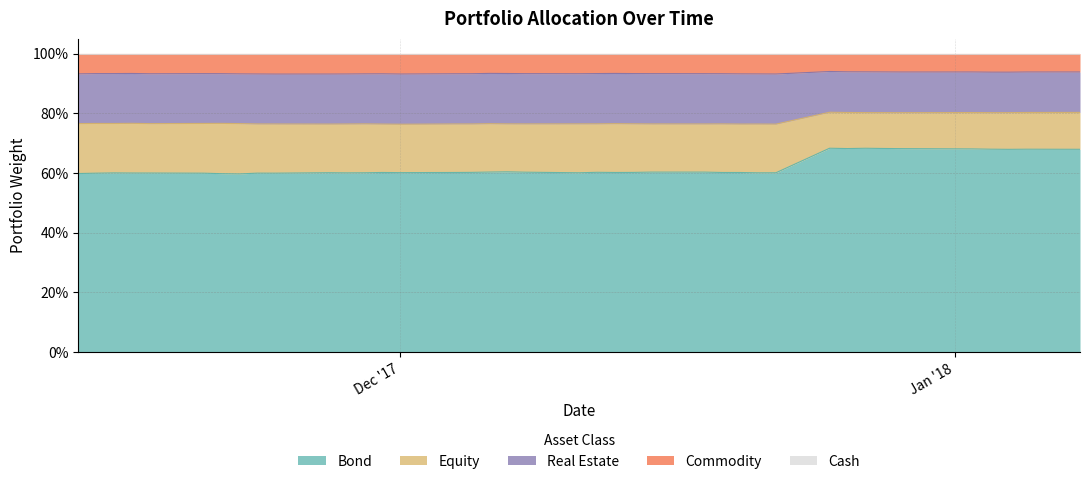

Does the chart display data point markers on the line(s)?

No